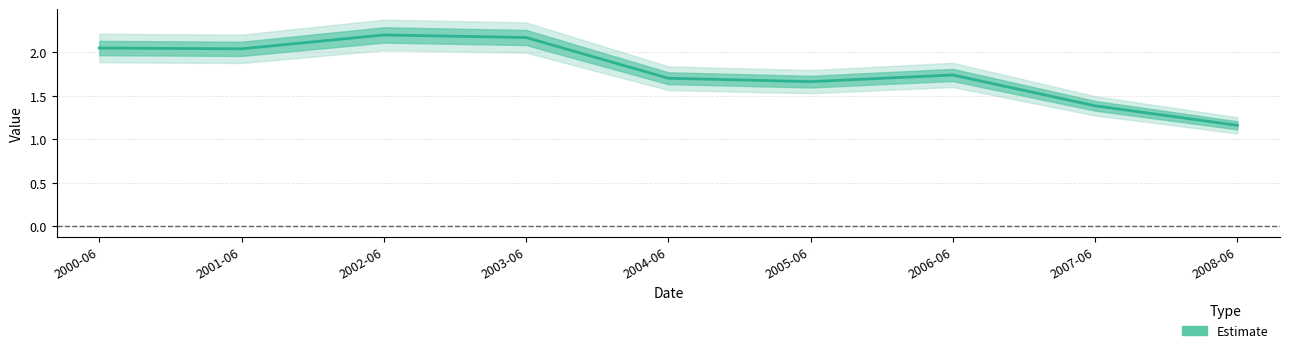

What is the smallest value displayed?

1.2